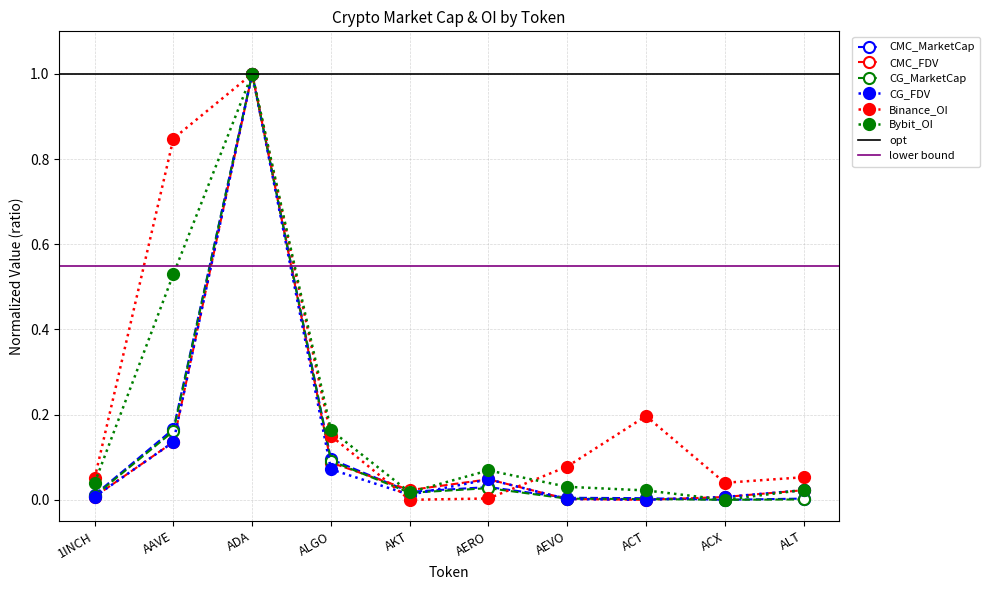

True or false: CG_MarketCap and Bybit_OI cross at least once.

False